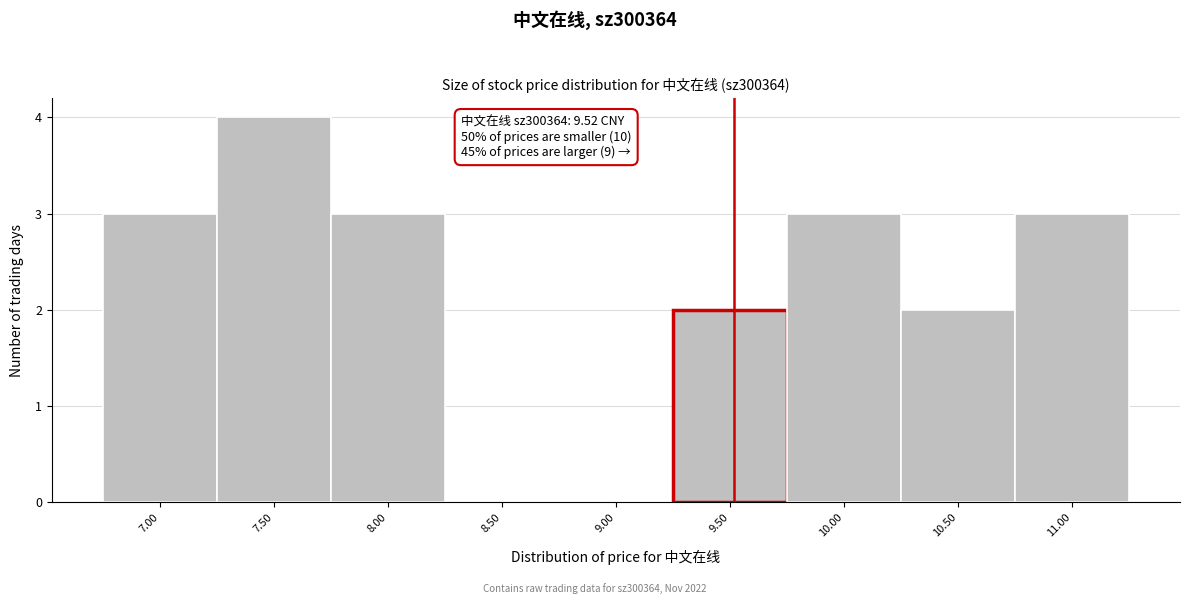

Over which range of the x-axis is the bar tallest?

7.25 to 7.75